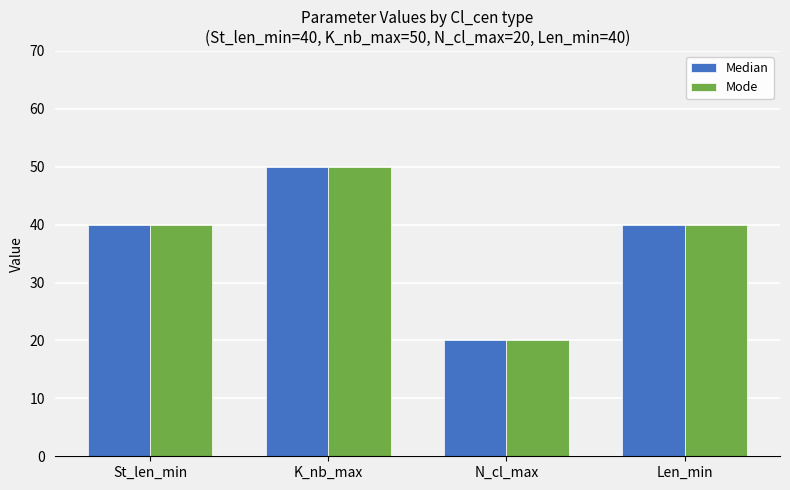

At which category is the sum across all series the highest?

K_nb_max